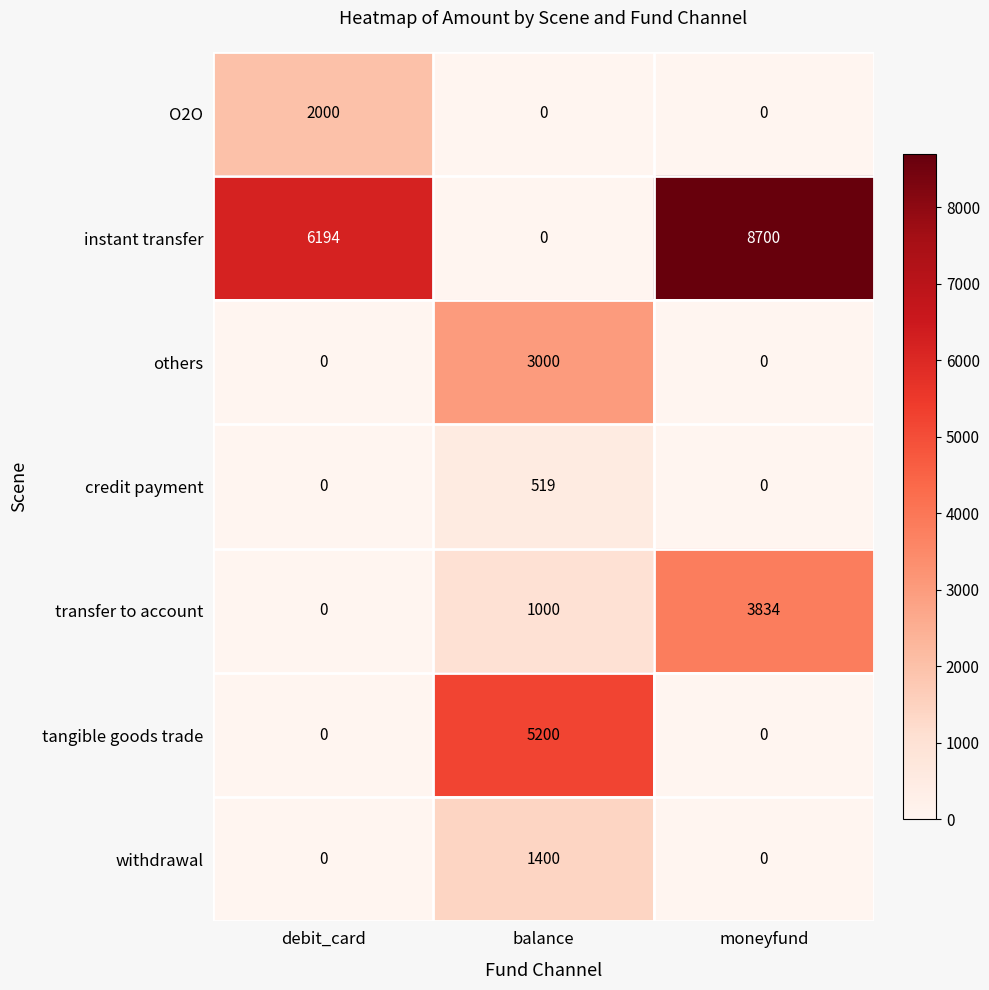

Which category has the highest value across all series?

moneyfund